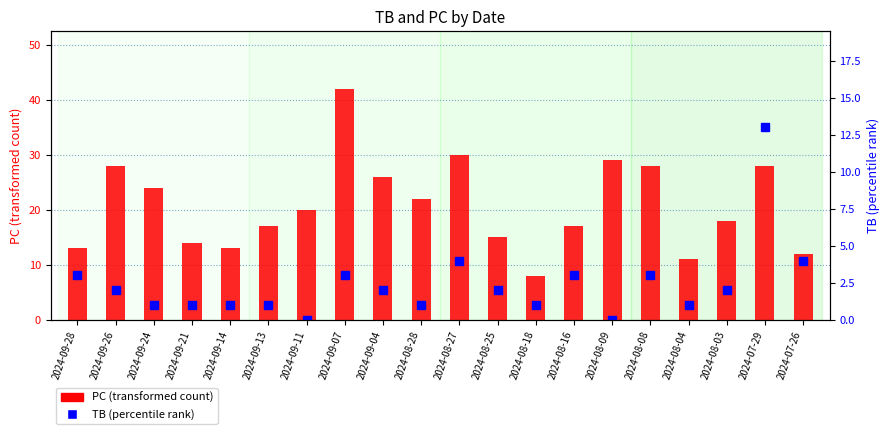

At which label does PC (transformed count) first exceed 20?

2024-09-26